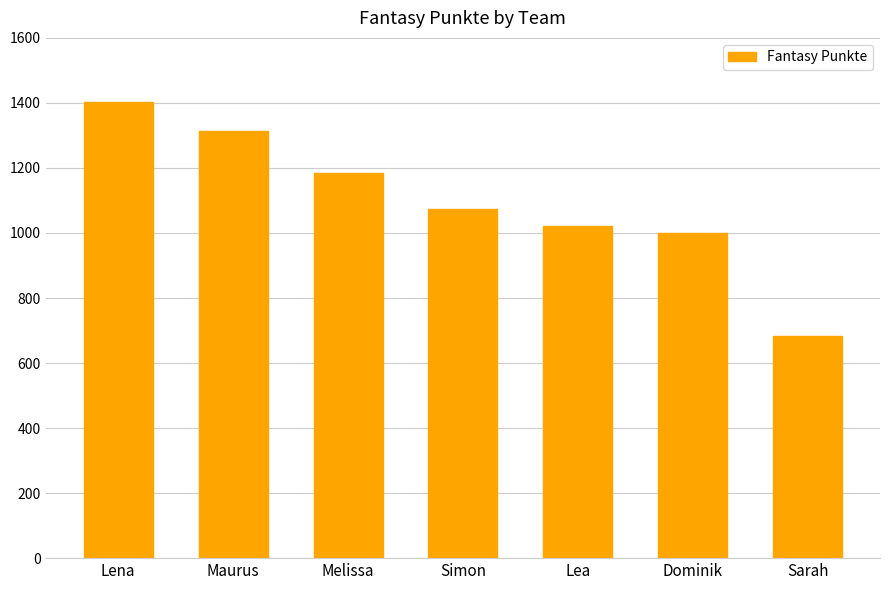

What is the label of the 7th bar from the right?

Lena